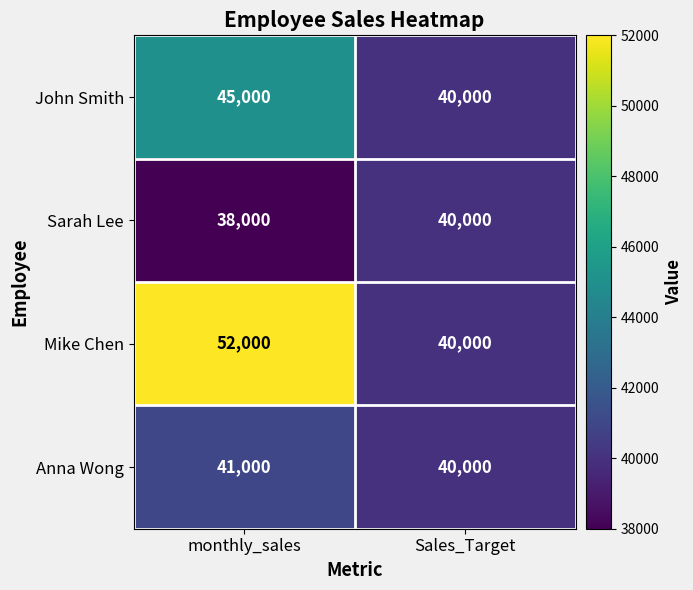

What is the approximate value of John Smith at Sales_Target?

40000